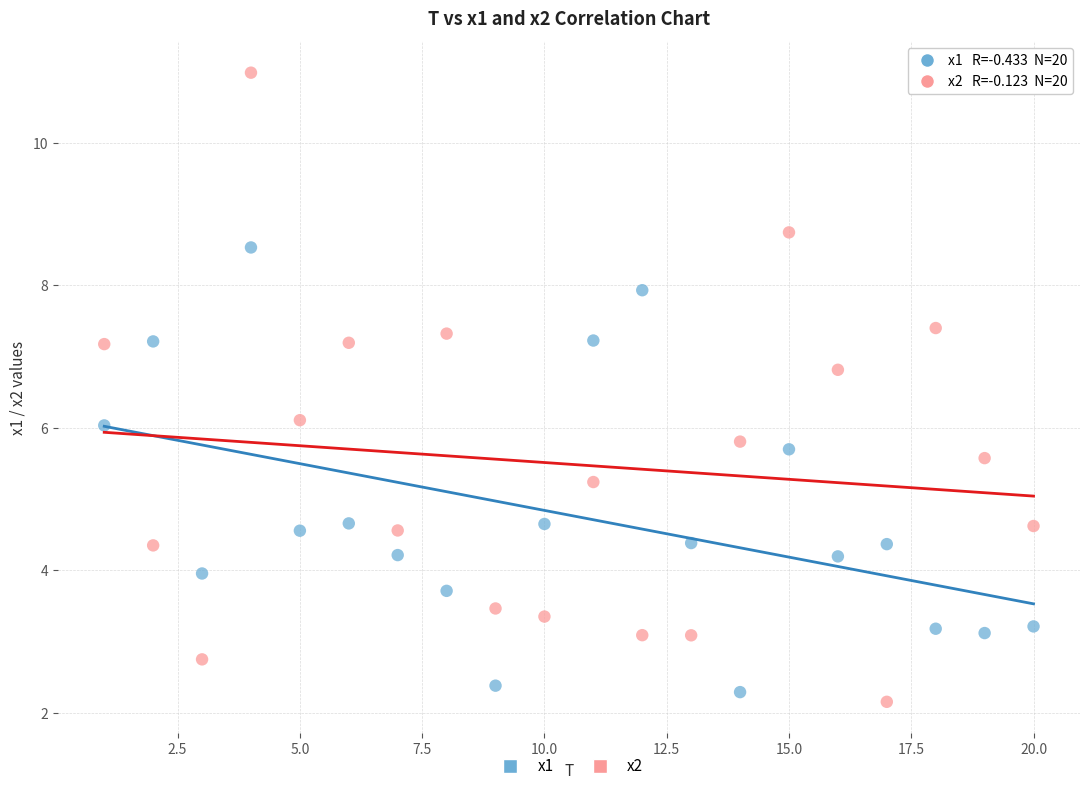

Across all data points, what is the range of Y values (max minus min)?

8.8